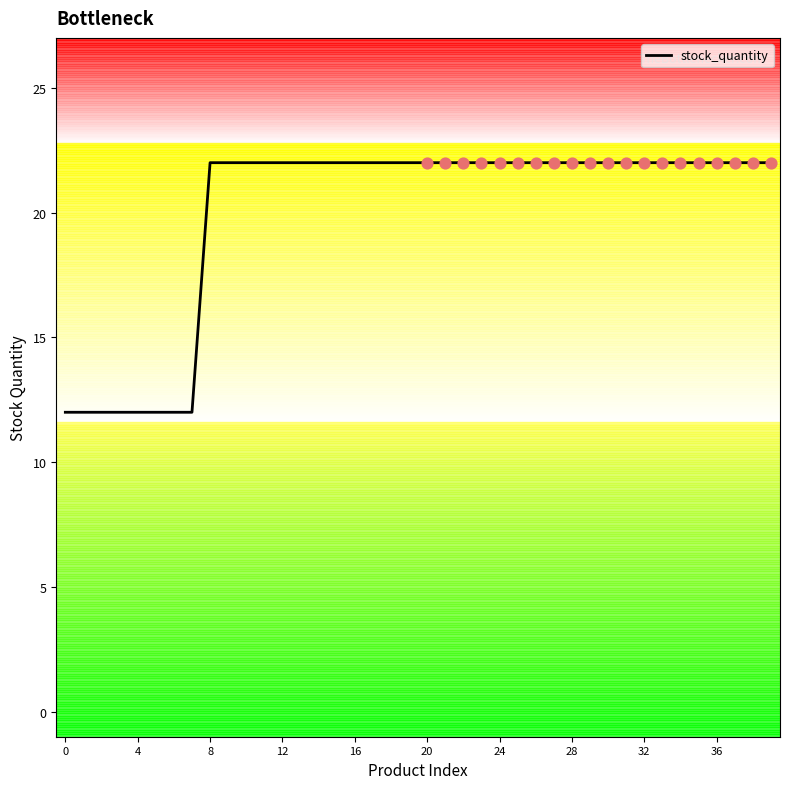

What is the smallest value displayed?

12